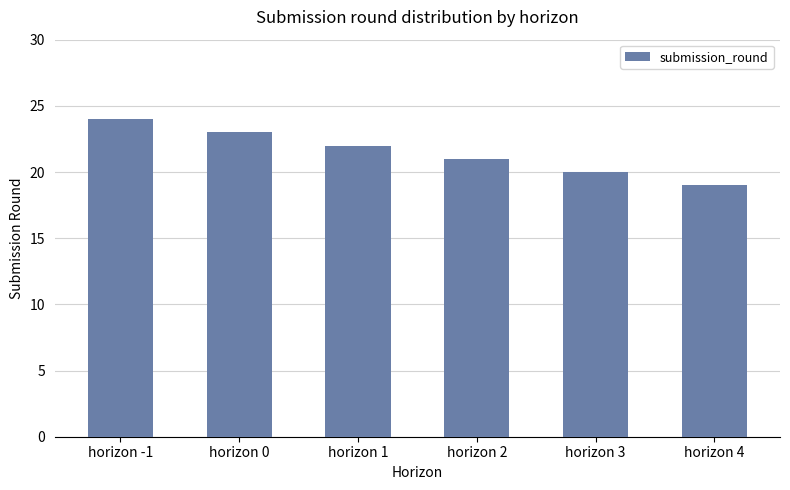

What is the average value?

22